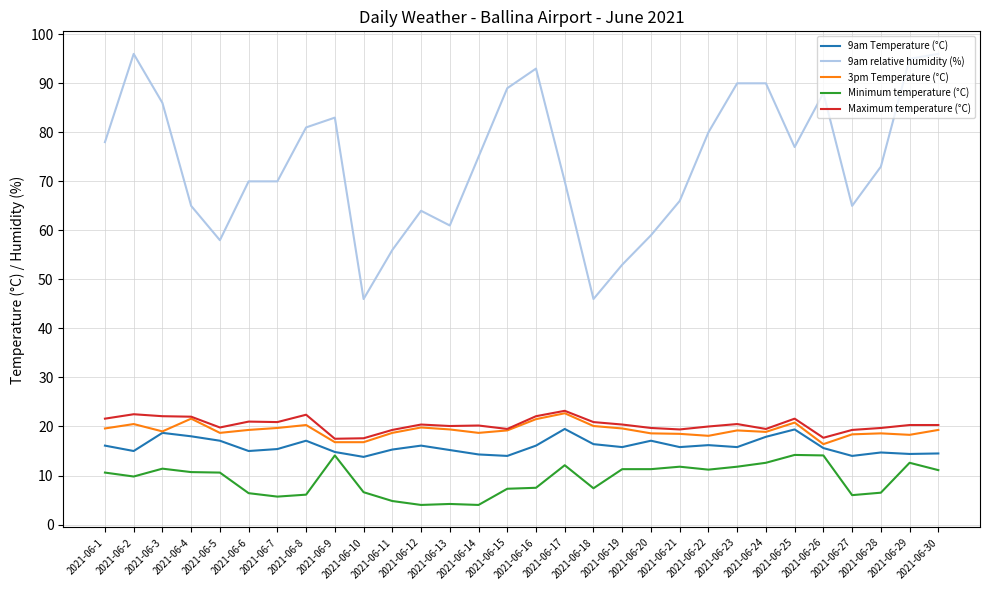

What is the difference between the Minimum temperature (°C) values at 2021-06-26 and 2021-06-21?

2.3